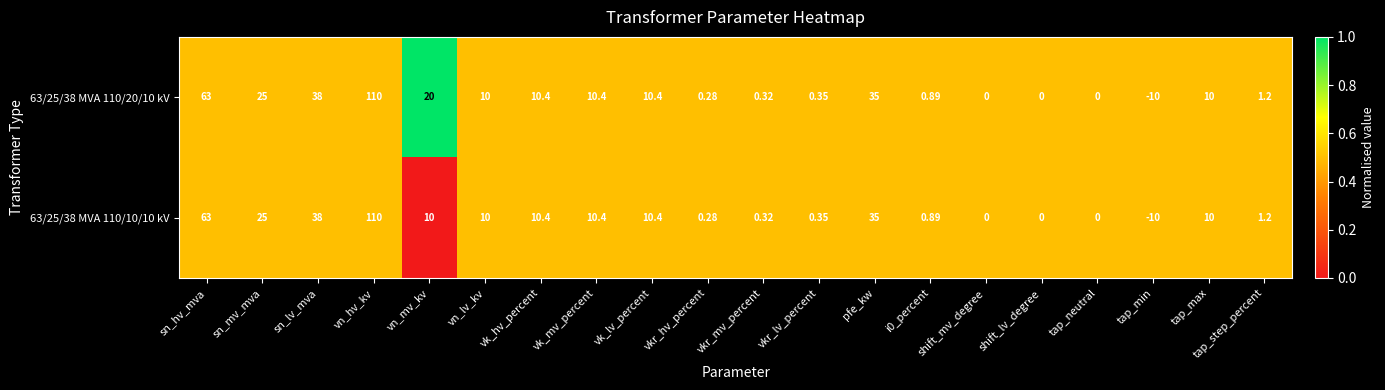

How many distinct data groups are displayed?

2